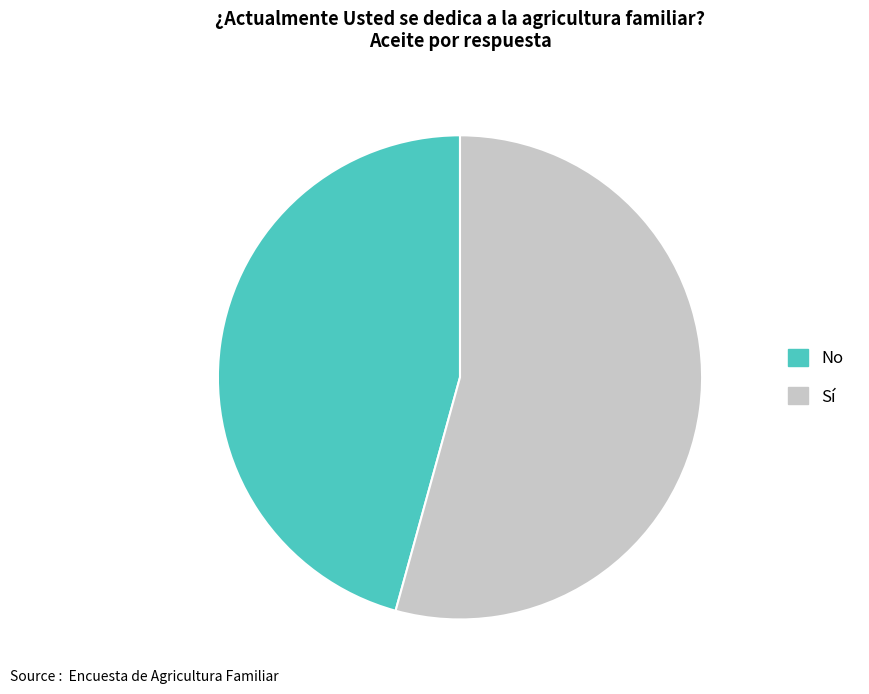

True or false: Sí accounts for 45% of the total.

False